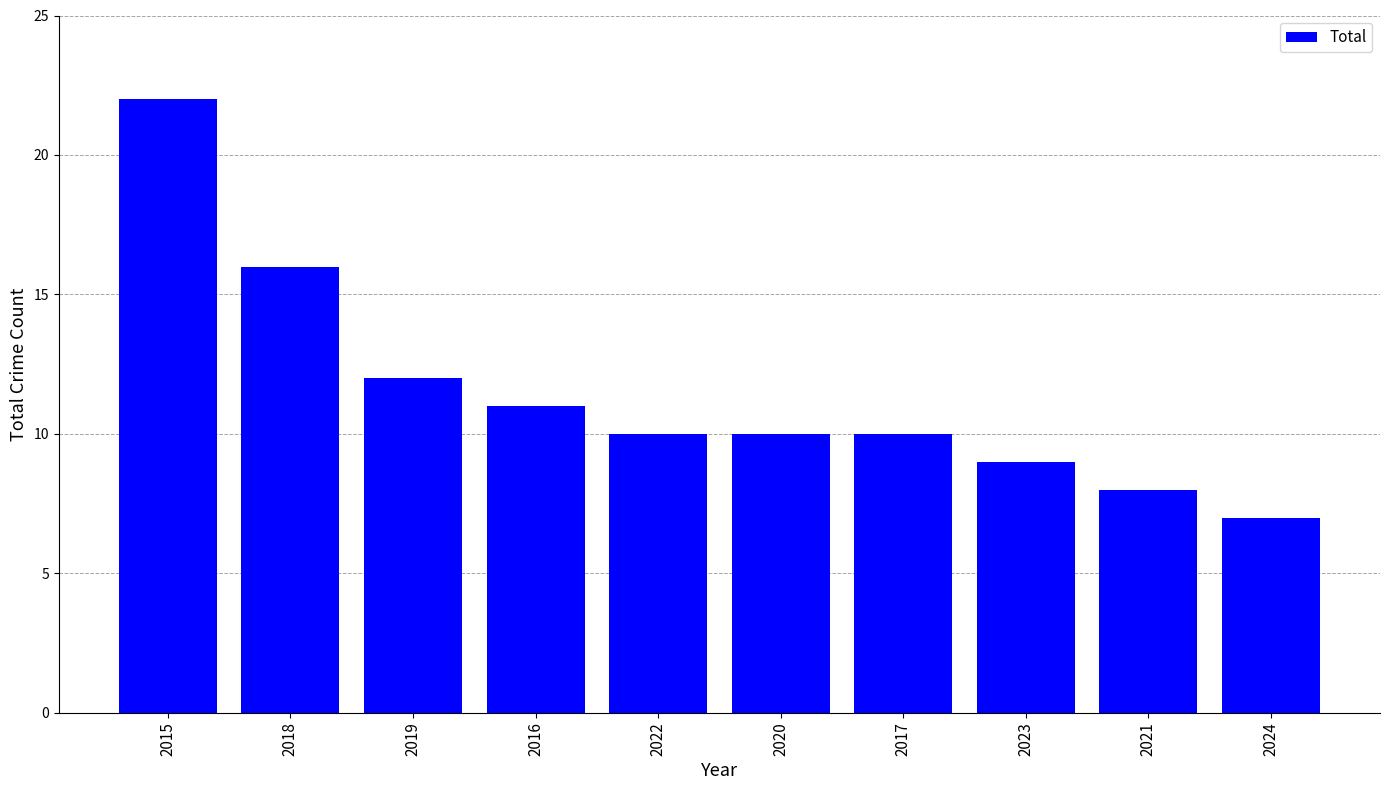

Reading right to left, extract all data points from this chart.

2024=7	2021=8	2023=9	2017=10	2020=10	2022=10	2016=11	2019=12	2018=16	2015=22